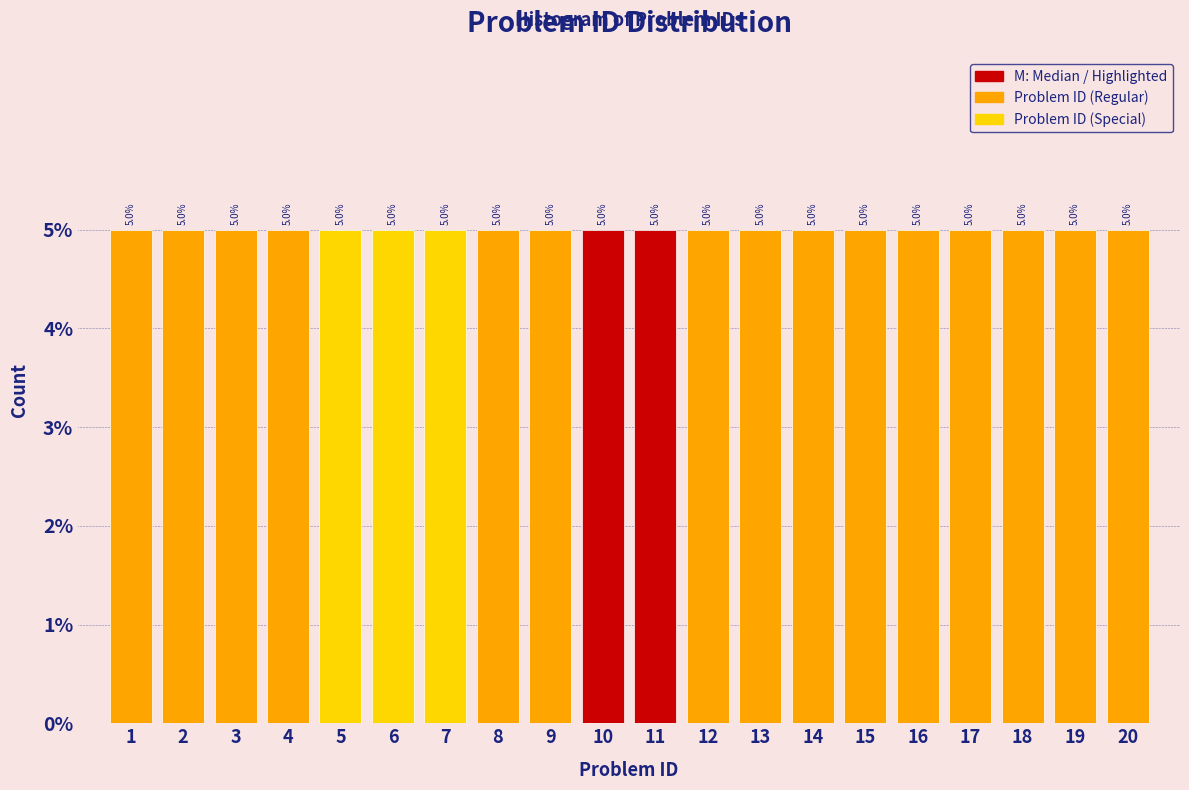

How tall is the bar that spans 14.5 to 15.5 on the x-axis?

5.0